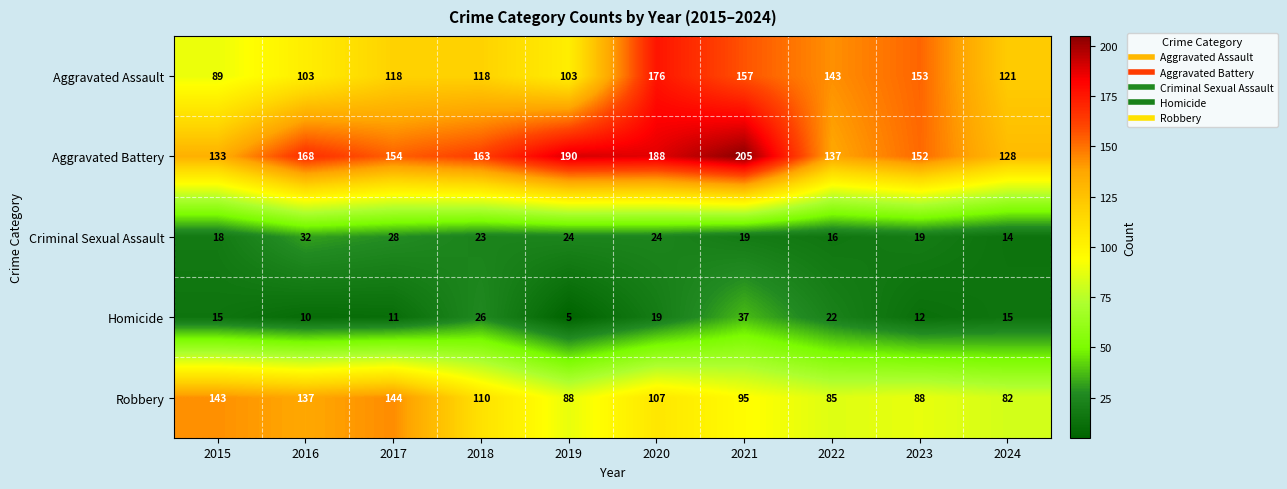

The Homicide series shows 20 at 2015. True or false?

False